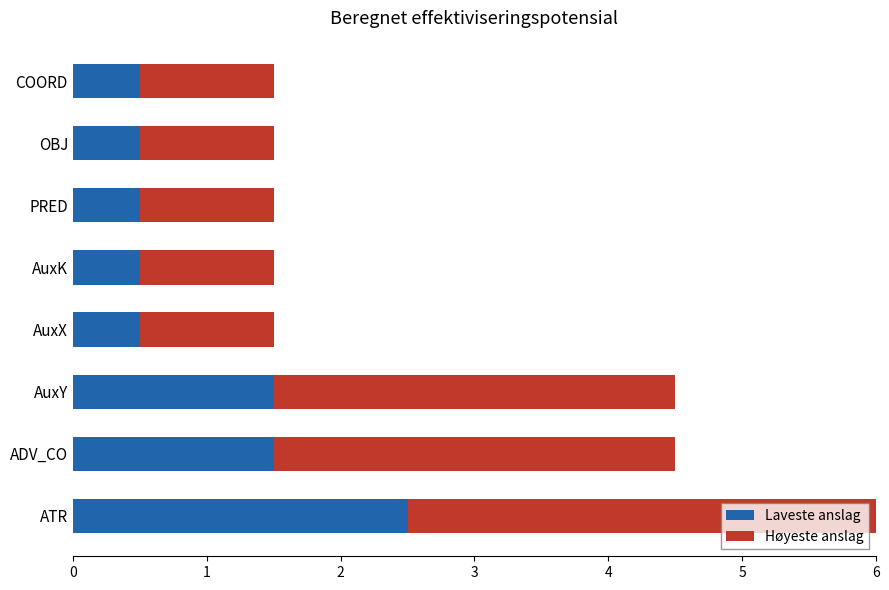

What is the difference between the second highest and minimum values in the Laveste anslag series?

1